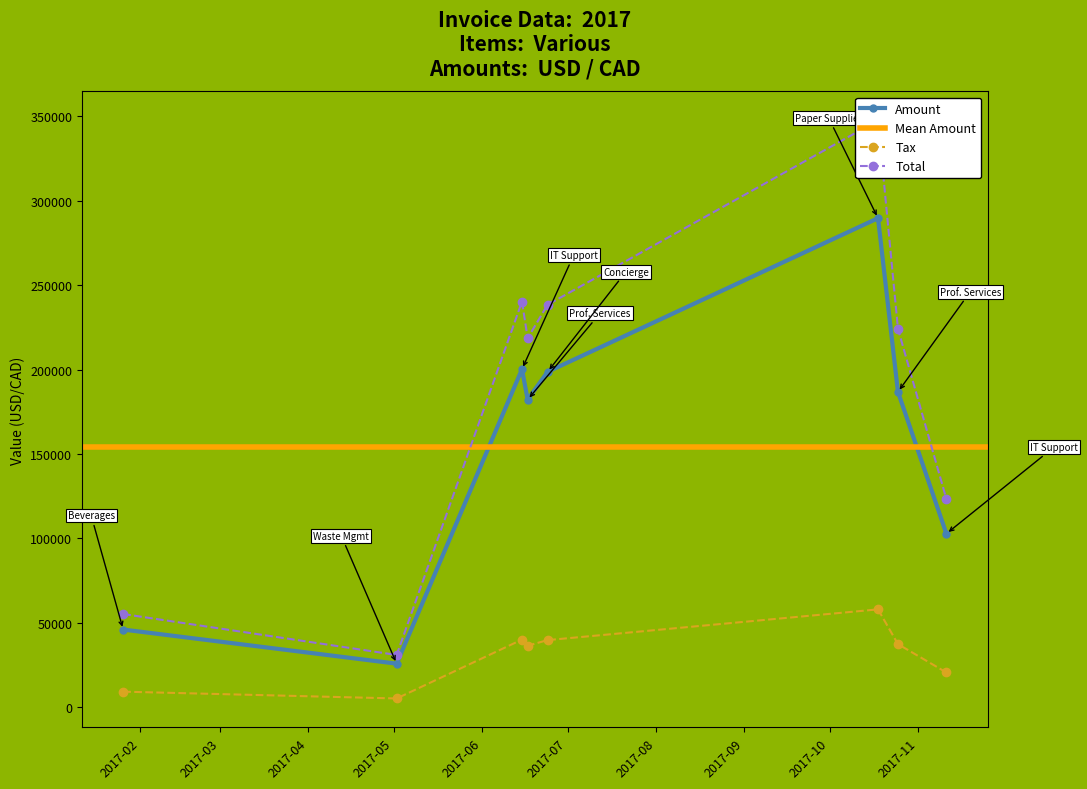

How many data points in Total are above 224184?

3